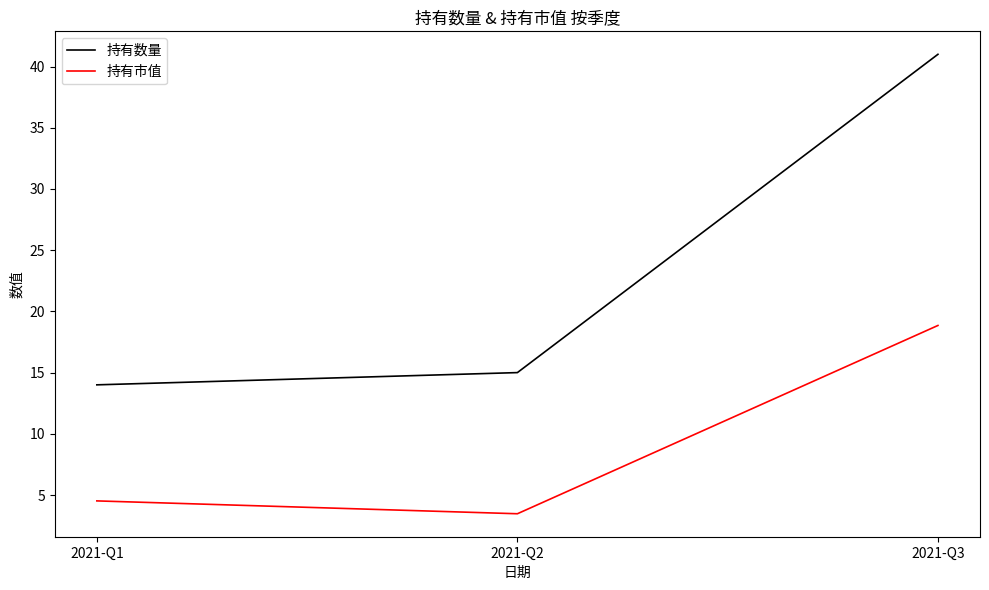

List the labels in order of 持有数量 value, largest first.

2021-Q3, 2021-Q2, 2021-Q1